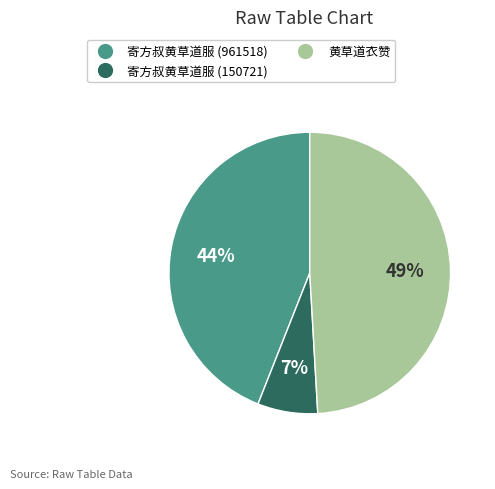

The 寄方叔黄草道服 (150721) slice represents 17% of the pie. True or false?

False